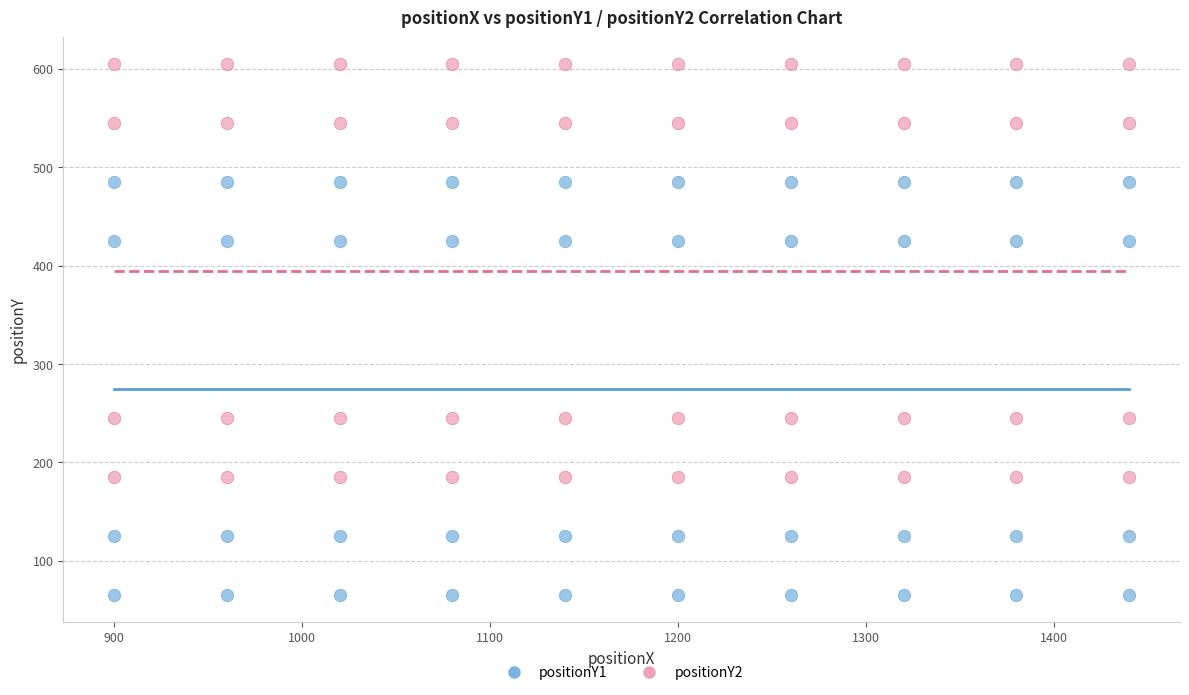

Which series reaches the minimum Y coordinate?

positionY1